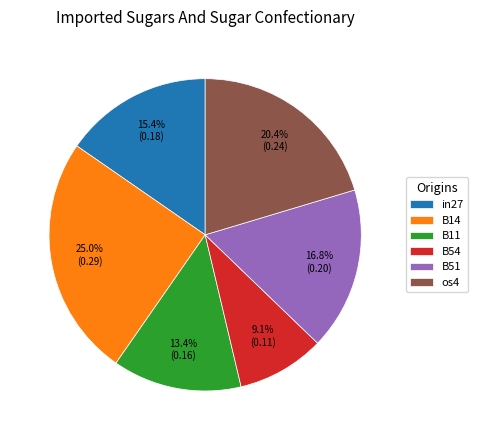

To the nearest percent, what is the difference between the B11 and B51 slice percentages?

3%